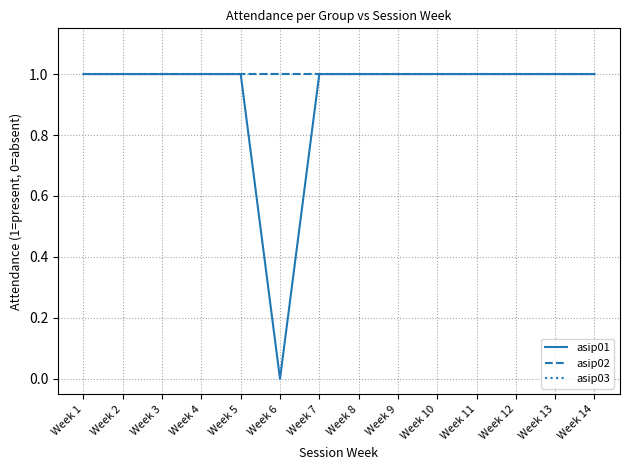

Reading left to right, list all the values displayed in this chart.

asip01: Week 1=1	Week 2=1	Week 3=1	Week 4=1	Week 5=1	Week 6=0	Week 7=1	Week 8=1	Week 9=1	Week 10=1	Week 11=1	Week 12=1	Week 13=1	Week 14=1
asip02: Week 1=1	Week 2=1	Week 3=1	Week 4=1	Week 5=1	Week 6=1	Week 7=1	Week 8=1	Week 9=1	Week 10=1	Week 11=1	Week 12=1	Week 13=1	Week 14=1
asip03: Week 1=1	Week 2=1	Week 3=1	Week 4=1	Week 5=1	Week 6=1	Week 7=1	Week 8=1	Week 9=1	Week 10=1	Week 11=1	Week 12=1	Week 13=1	Week 14=1